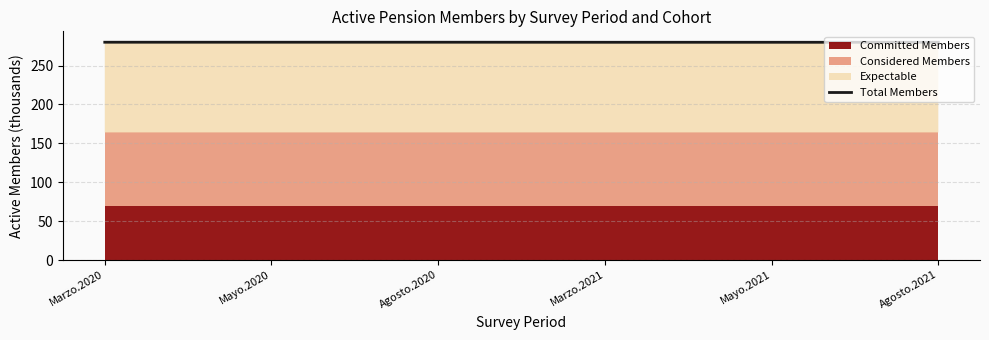

Which label corresponds to the smallest value in the chart?

Marzo.2021